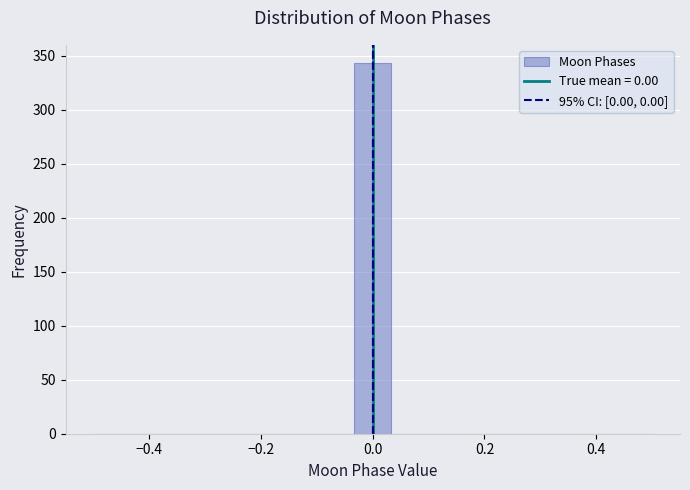

Around what value on the x-axis is the tallest bar? Give the approximate position of its centre, as read against the axis.

0.00